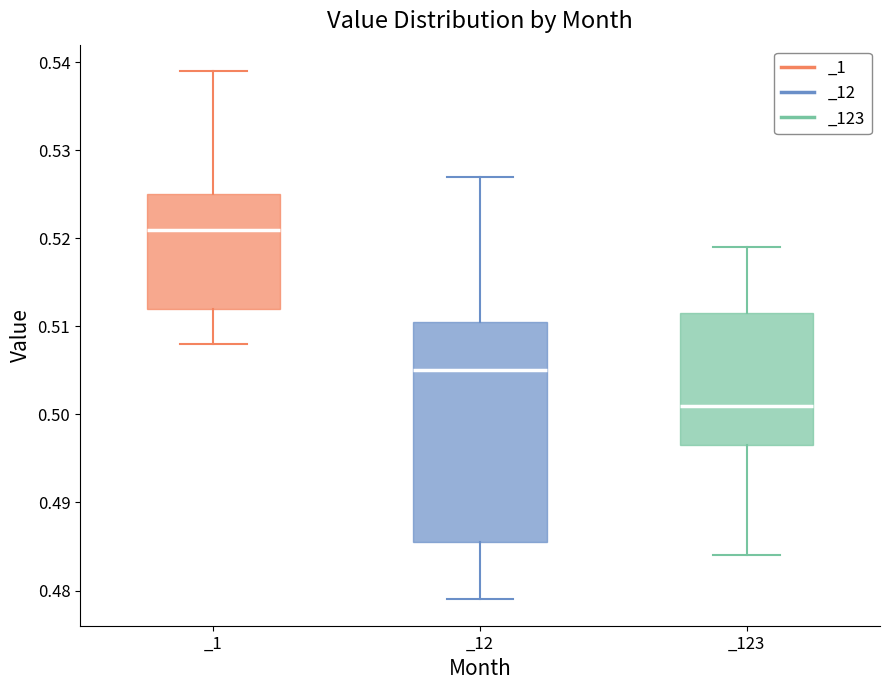

Comparing the boxes themselves (not the whiskers), which one is the tallest?

_12